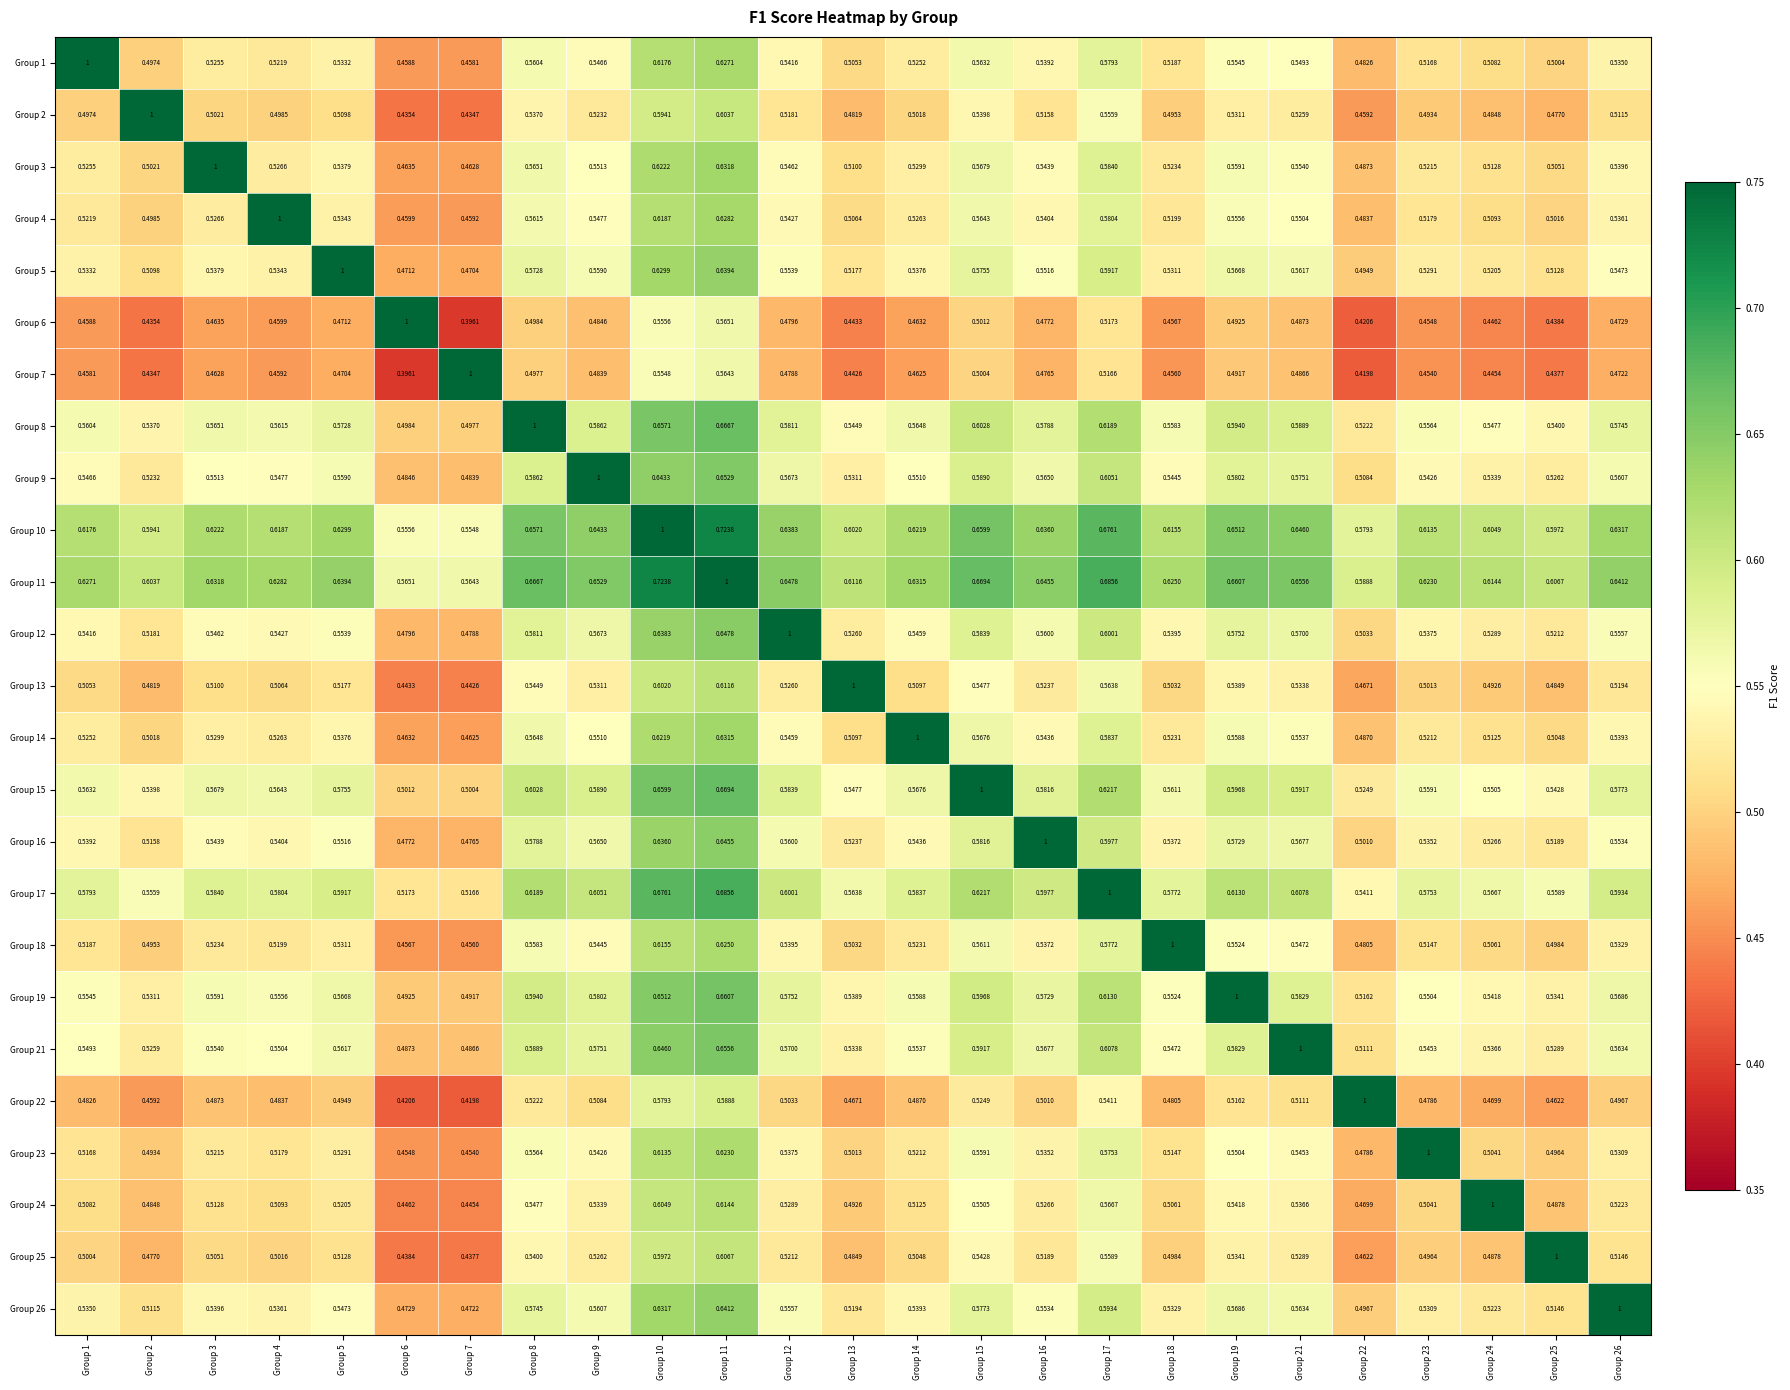

Is the value of Group 8 at Group 12 greater than the value of Group 10 at Group 8?

No